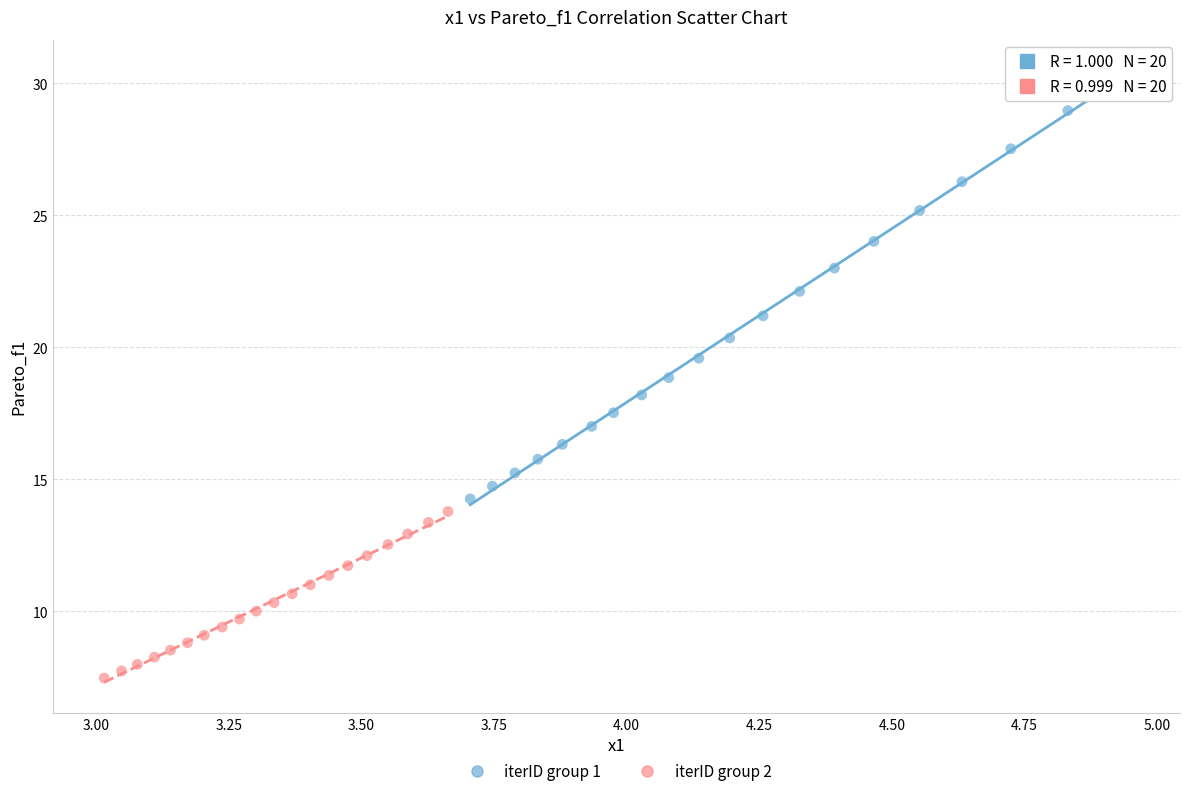

What are all the series names shown in the legend?

iterID group 1, iterID group 2